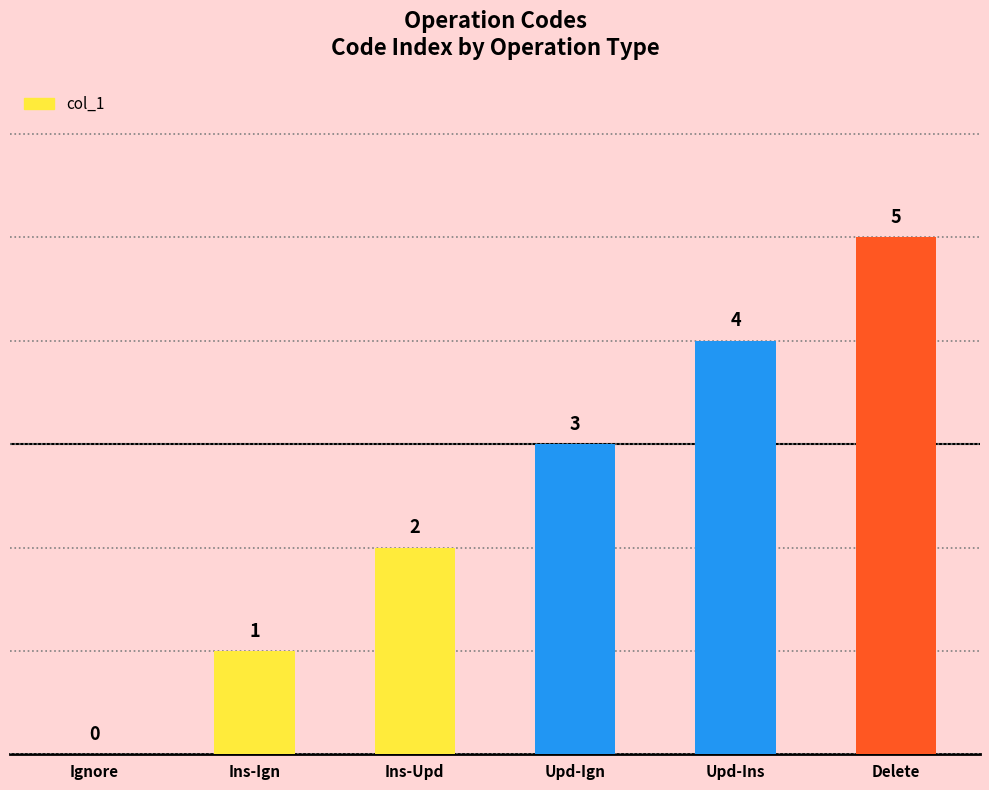

True or false: the data shows 3 at Ins-Upd.

False